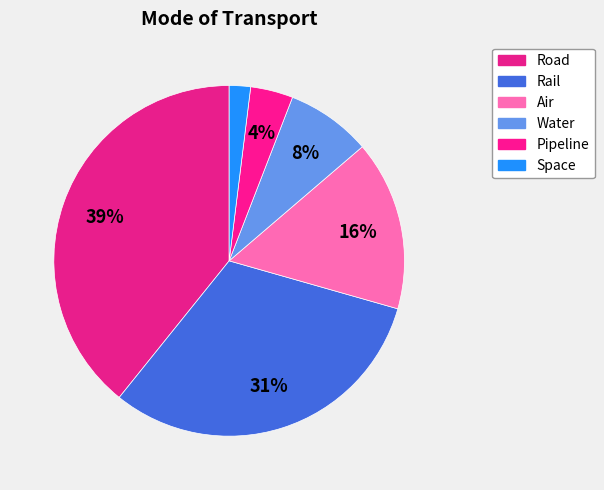

How many slices are in this pie chart?

6